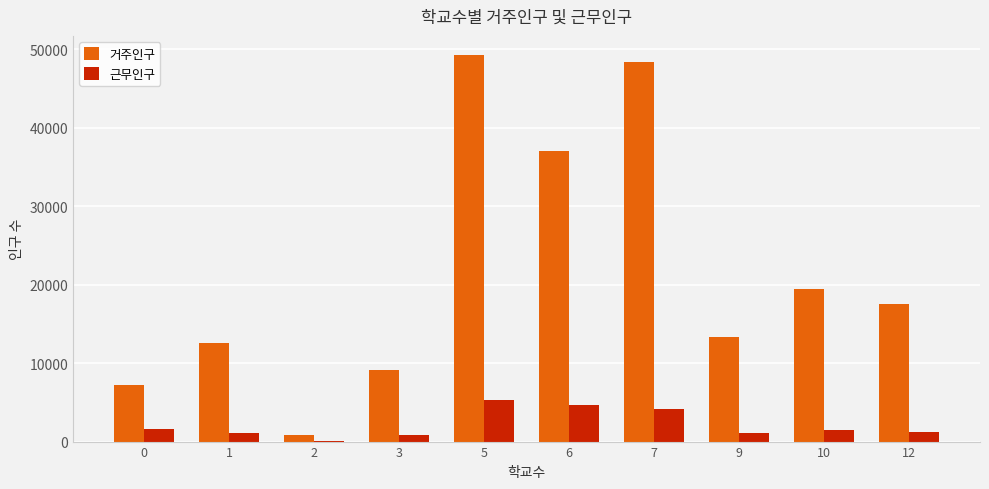

How many distinct data groups are displayed?

2